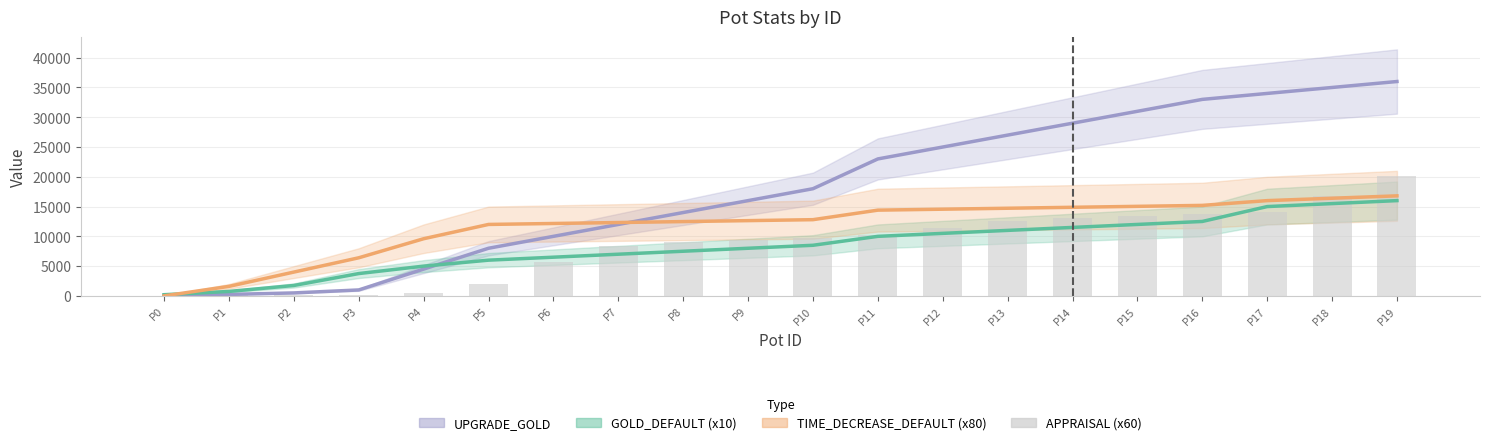

Does the chart contain any negative values?

No